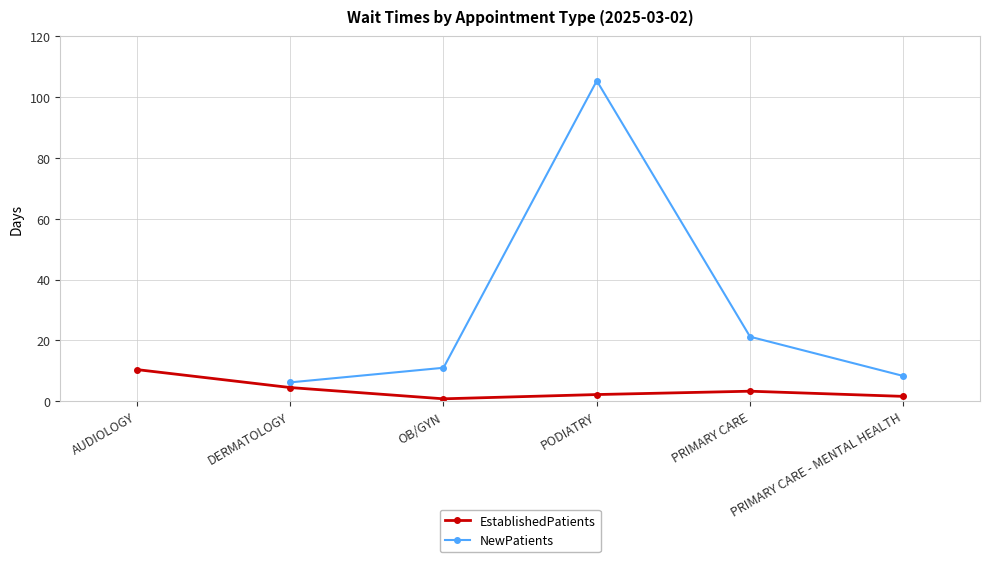

At which category is the sum across all series the highest?

PODIATRY